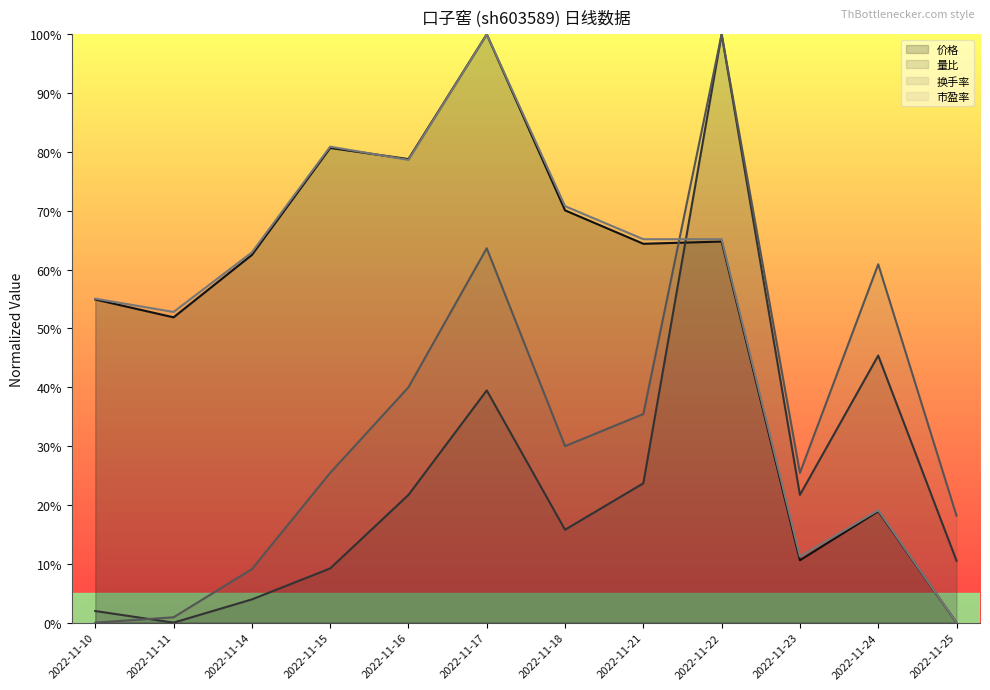

Between 2022-11-23 and 2022-11-25, which series saw the biggest shift?

市盈率